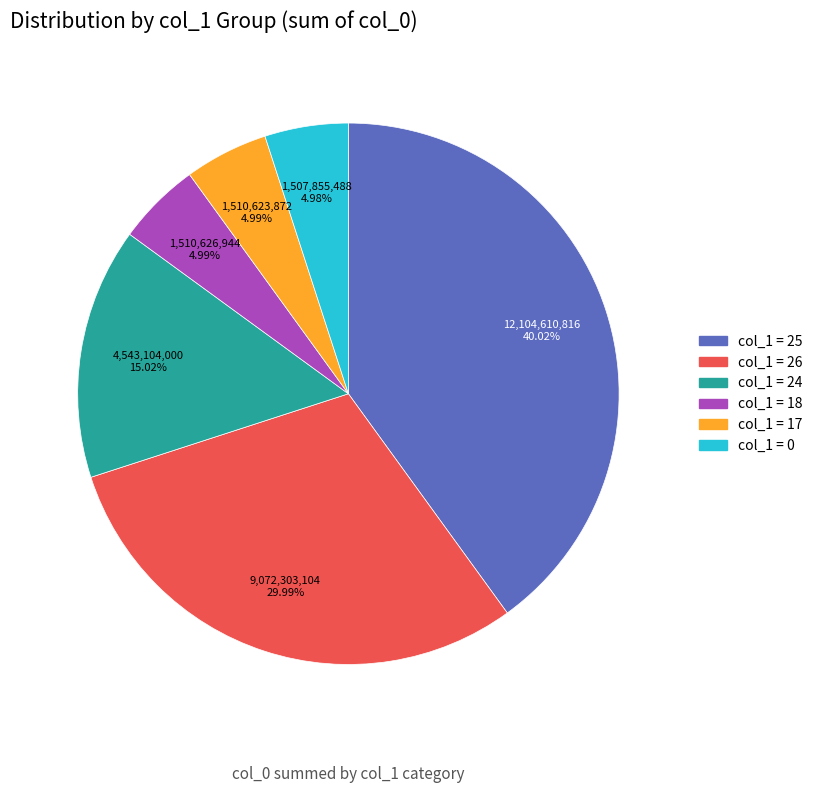

Does any single category account for the majority?

No